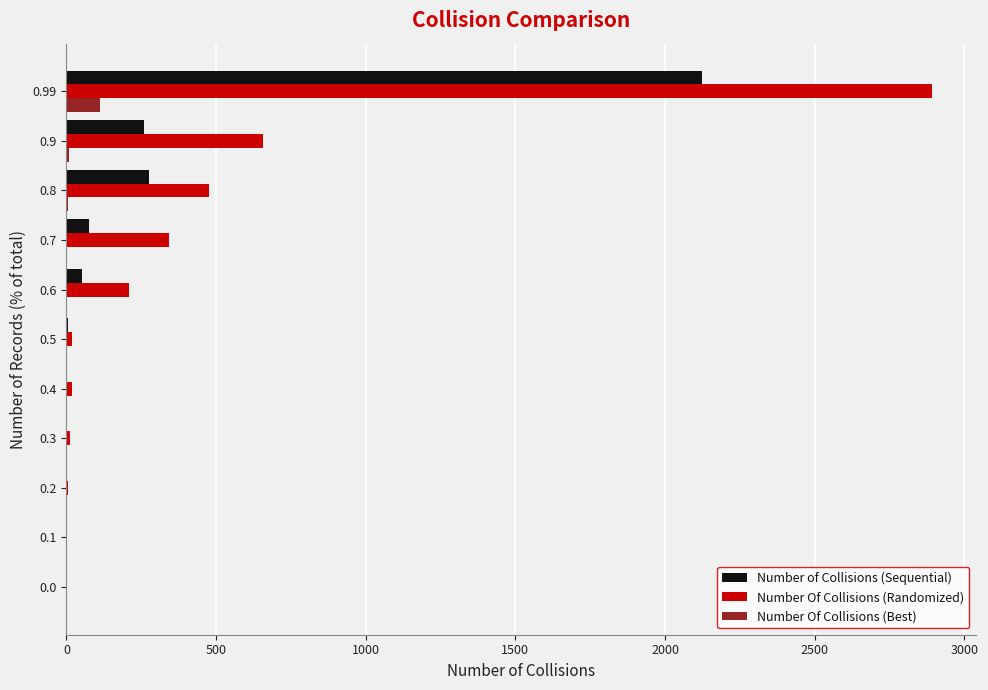

The value of Number Of Collisions (Randomized) at 0.0 is 0.0. True or false?

True